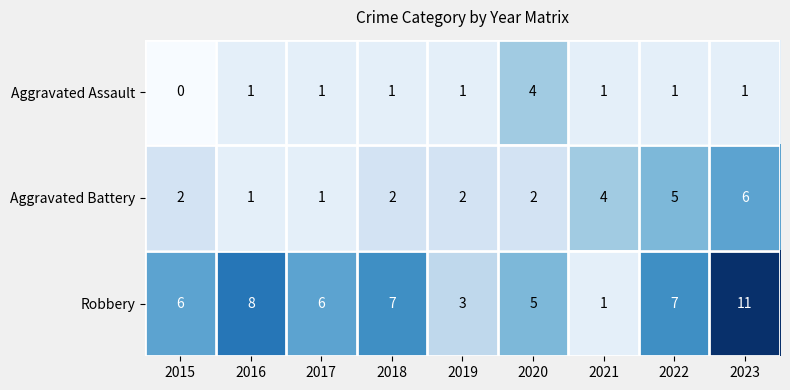

How many Aggravated Battery values are between 2 and 4?

5